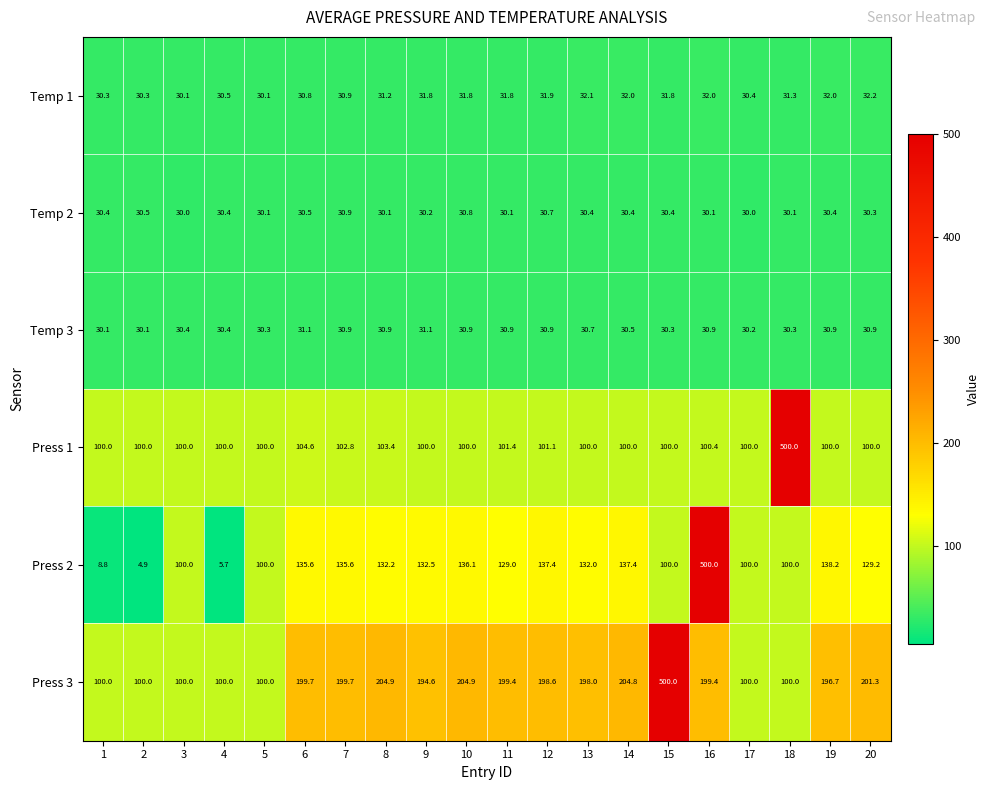

Count the number of data series in this chart.

6